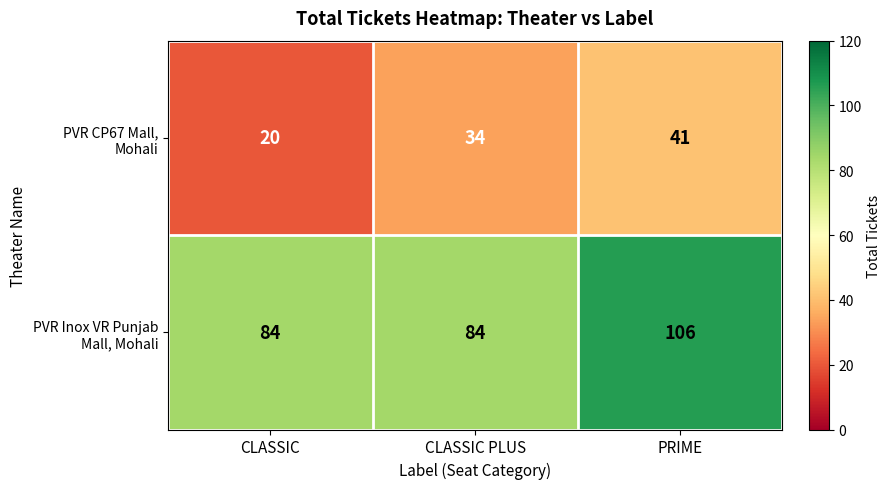

What is the total value across all series at PRIME?

147